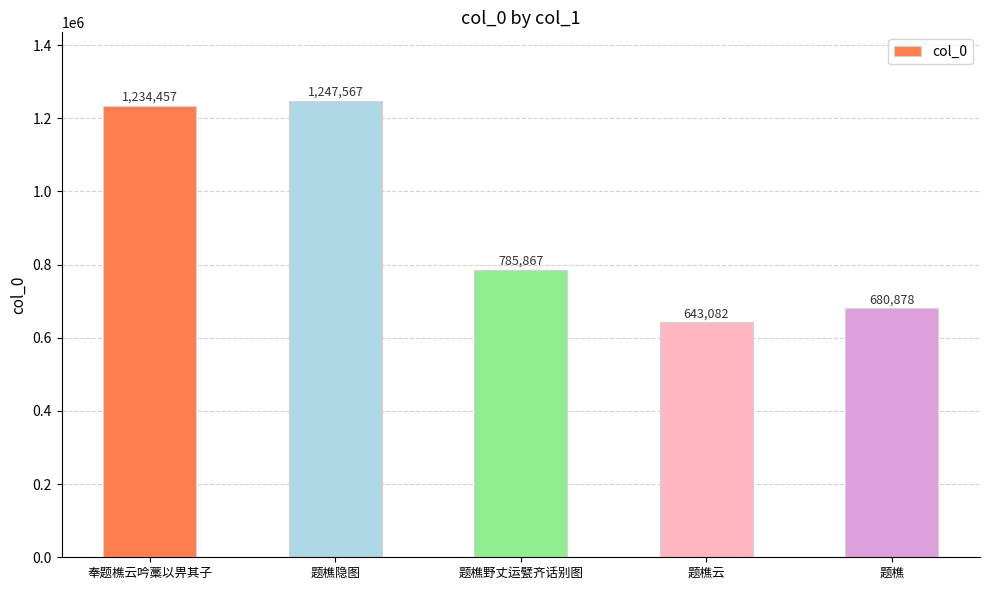

At which label does the data first exceed 785867?

奉题樵云吟藁以畀其子